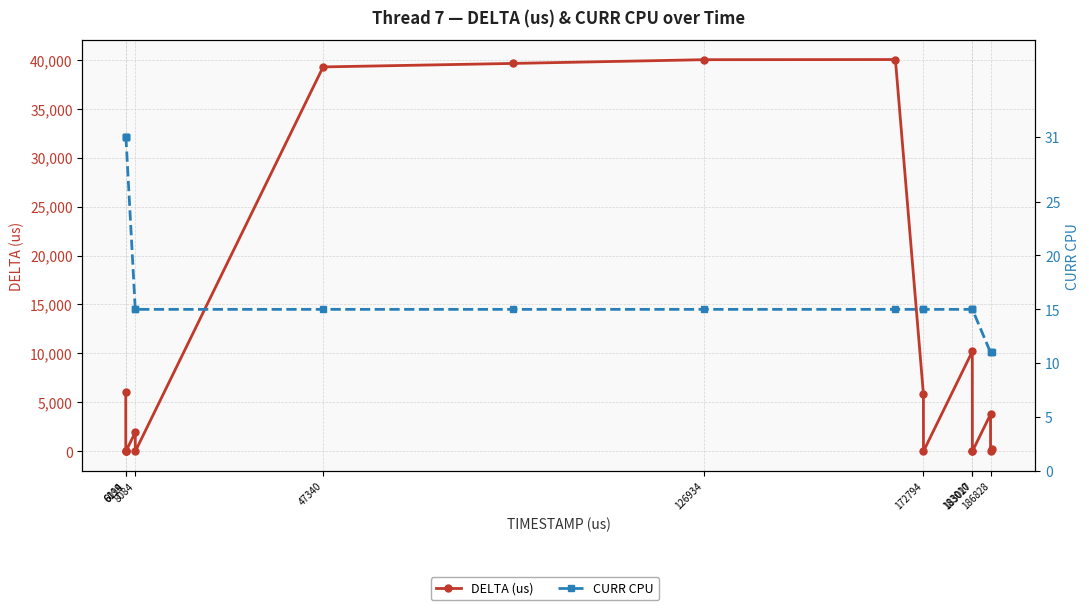

What is the sum of the DELTA (us) values at 183027 and 47340?

39622